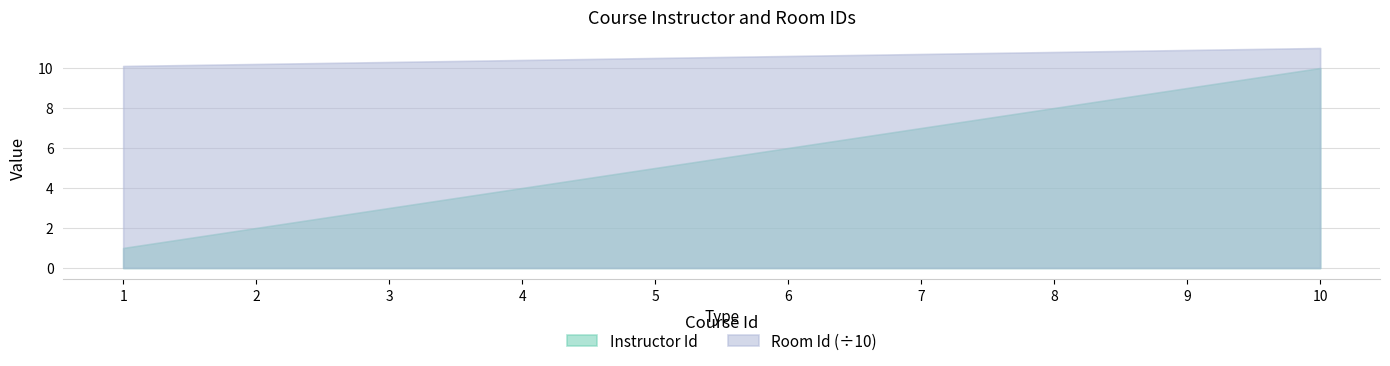

Which category has the lowest value in the Instructor Id series?

1